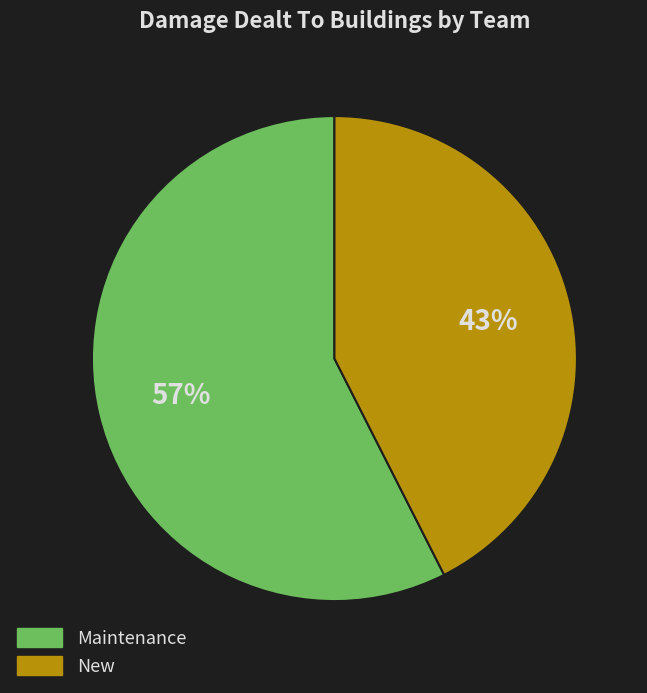

Between New and Maintenance, which is larger?

Maintenance